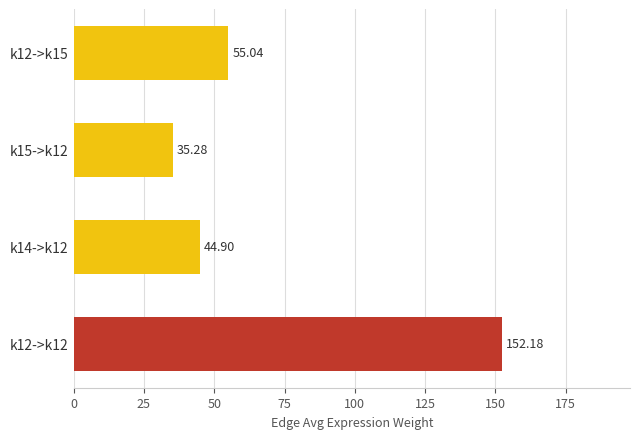

What is the smallest value displayed?

35.3